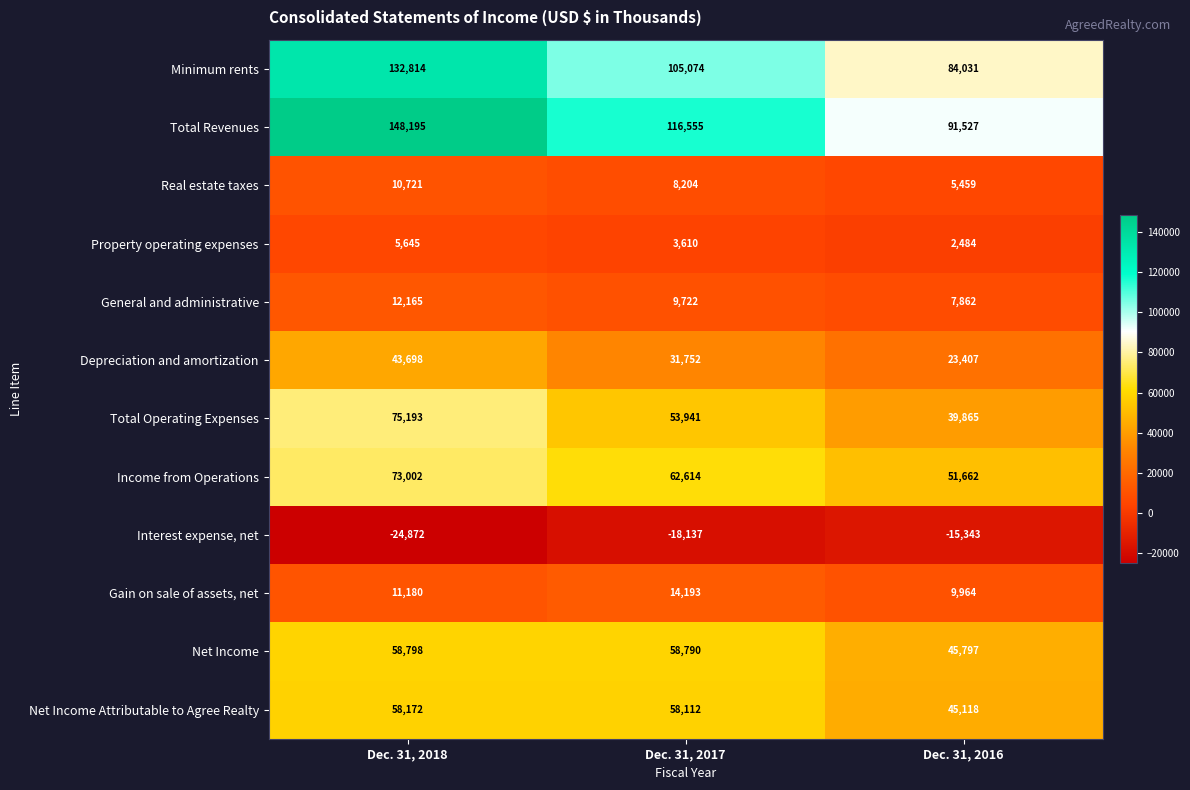

Which series has the largest range (max minus min)?

Total Revenues